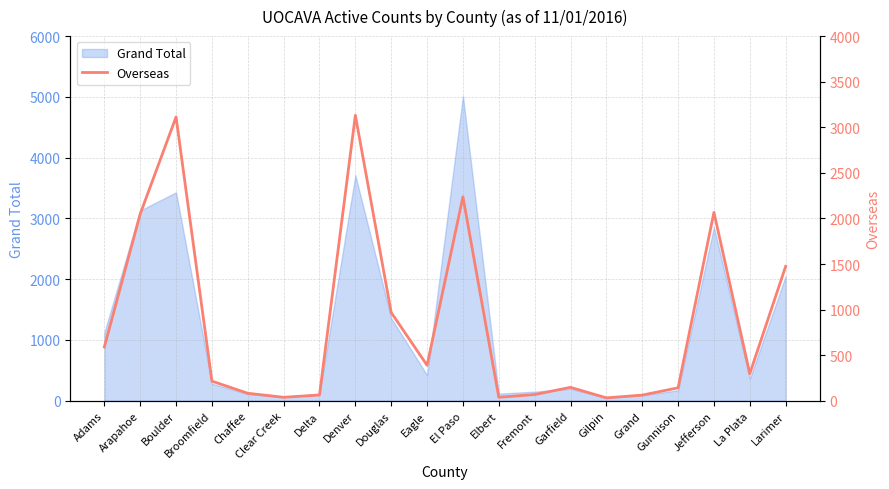

True or false: the data has more than 2 interior local peaks.

True